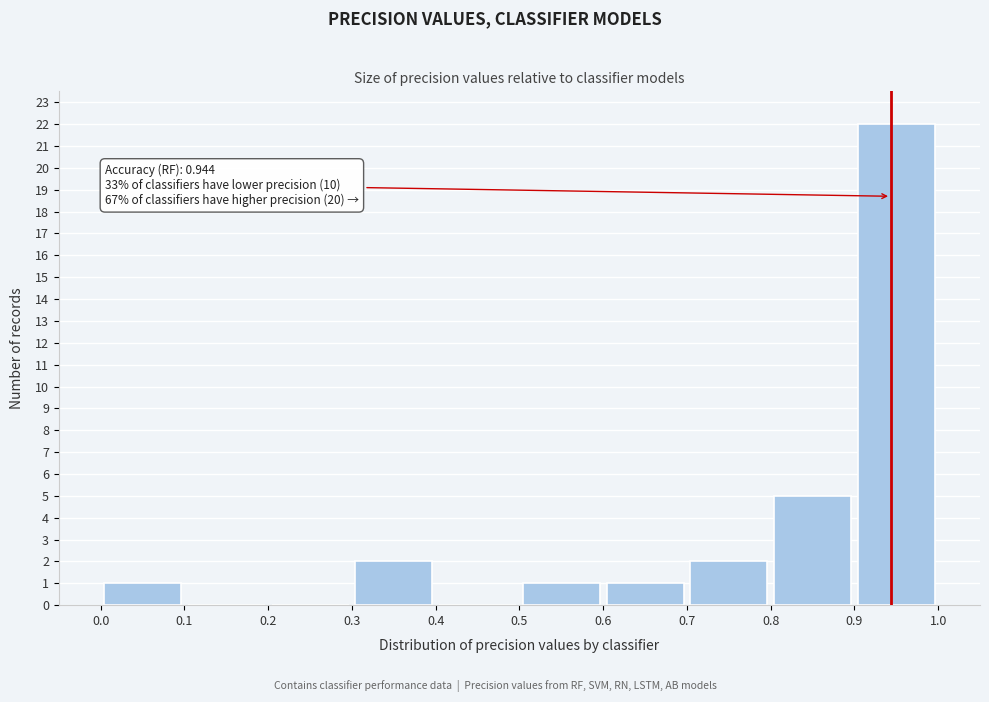

Over which range of the x-axis is the bar tallest?

0.9 to 1.0